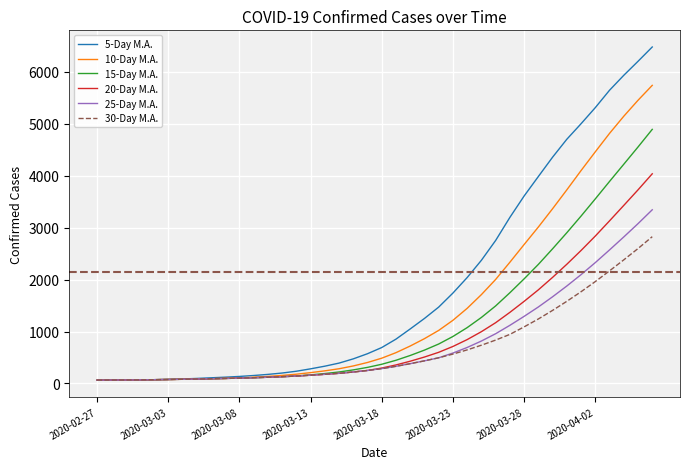

Rank the series by their maximum value, from highest to lowest.

5-Day M.A., 10-Day M.A., 15-Day M.A., 20-Day M.A., 25-Day M.A., 30-Day M.A.